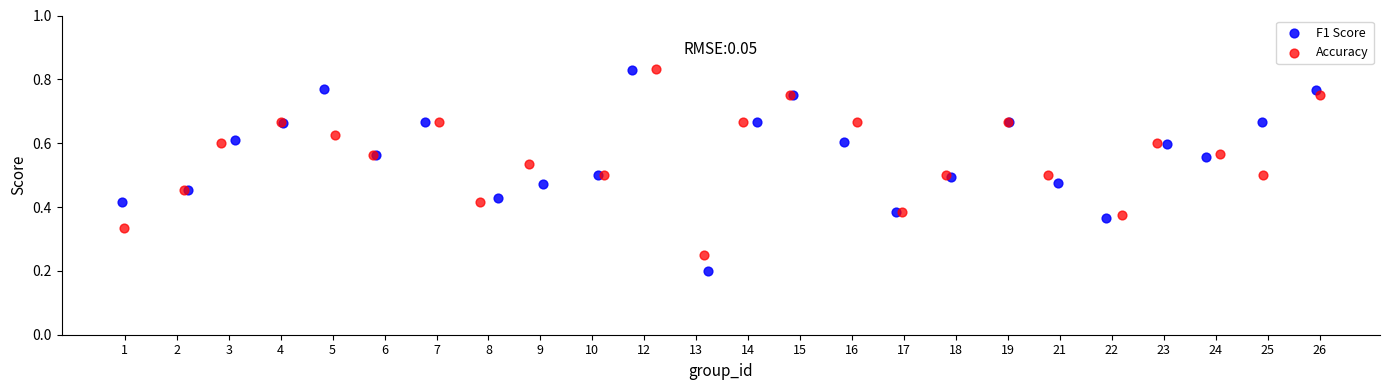

Which series has the widest spread of Y values?

F1 Score